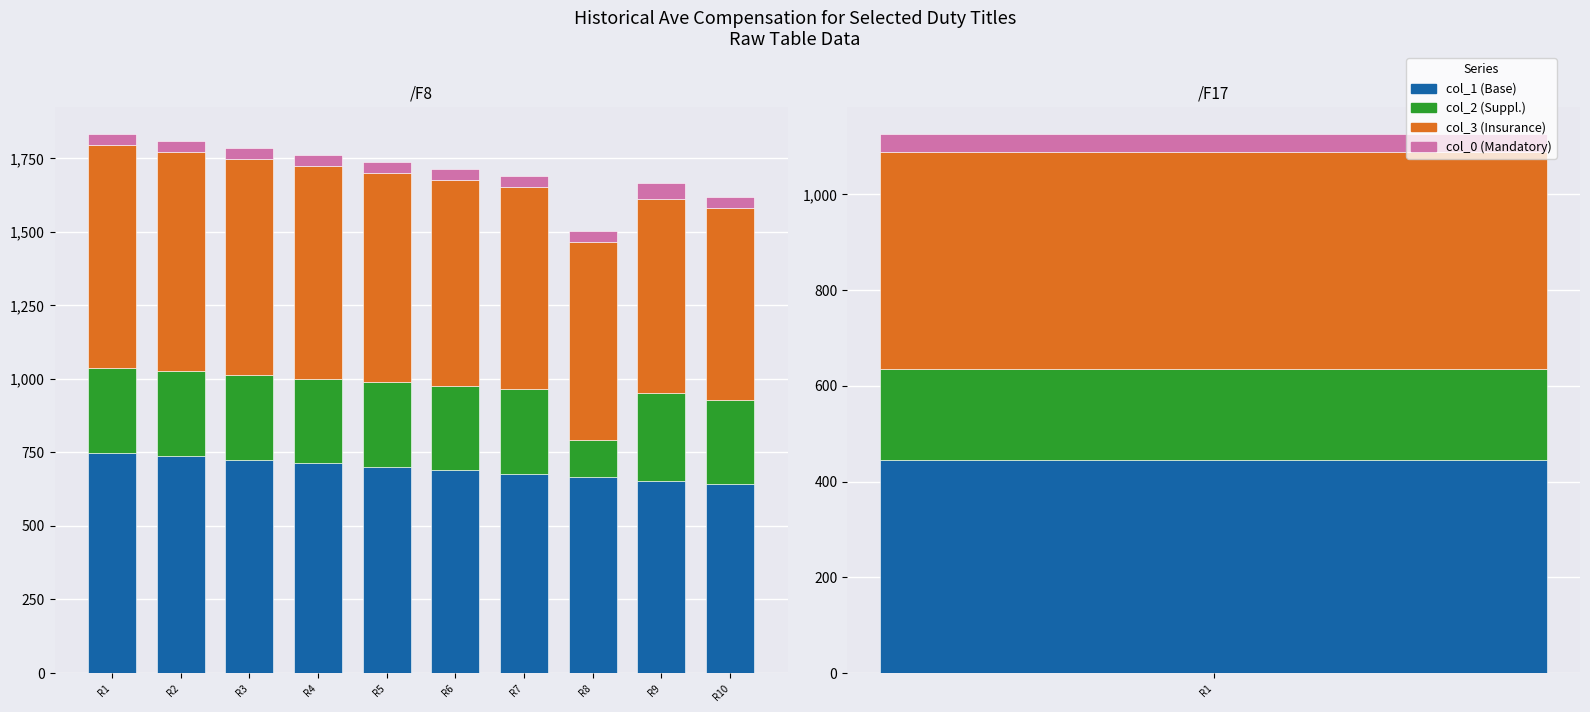

How many groups of bars are there?

10